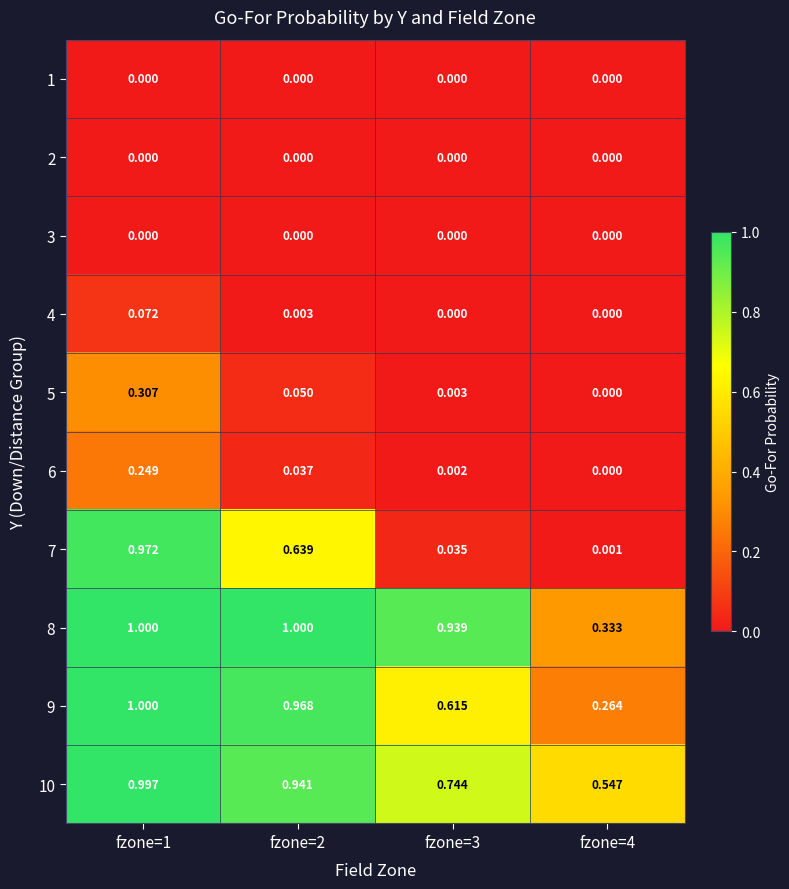

Is the value of 8 at fzone=1 greater than the value of 1 at fzone=3?

Yes